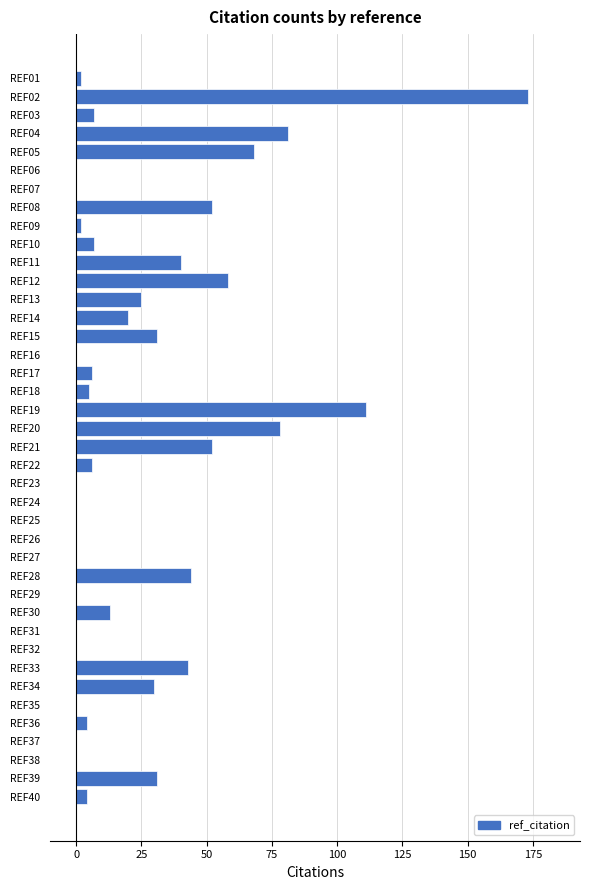

The chart shows a value of 5 at REF18. True or false?

True